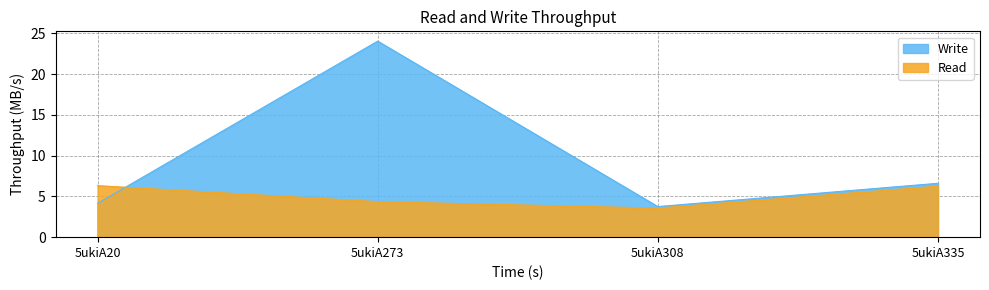

In Write, how many points are higher than both neighbors (excluding endpoints)?

1